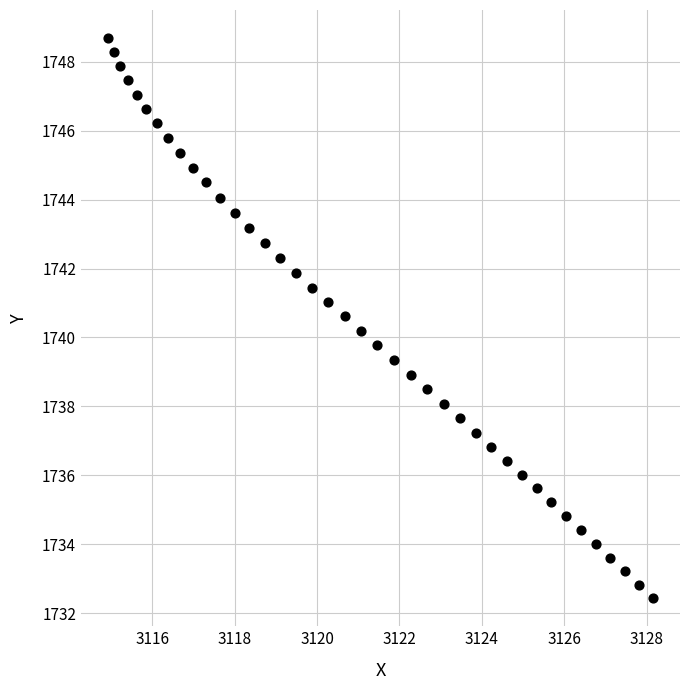

What is the range of Y values (max minus min)?

16.3